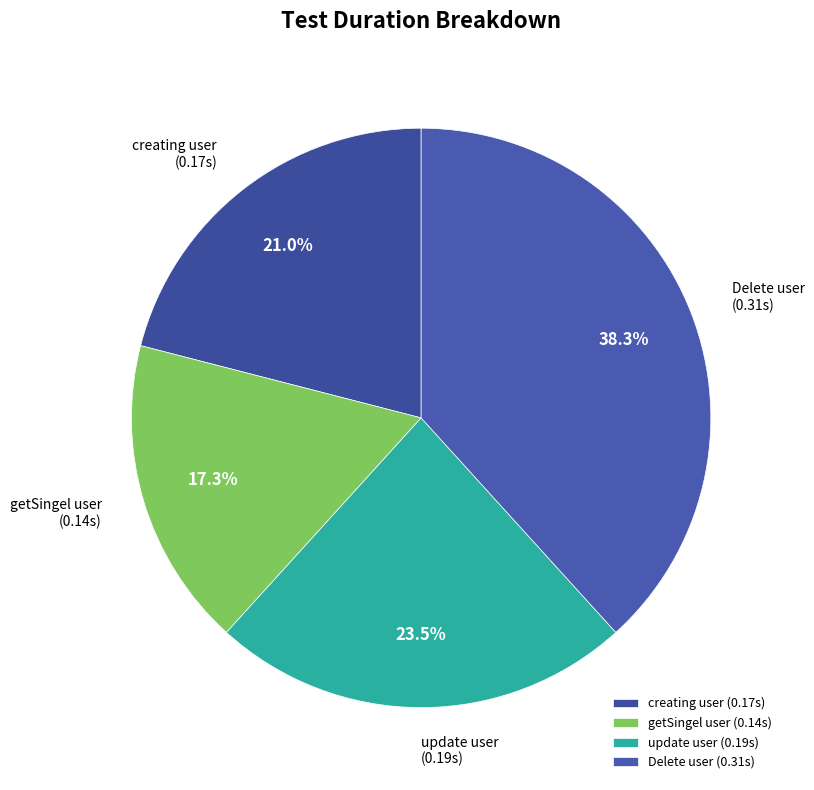

Which slice is the smallest?

getSingel user